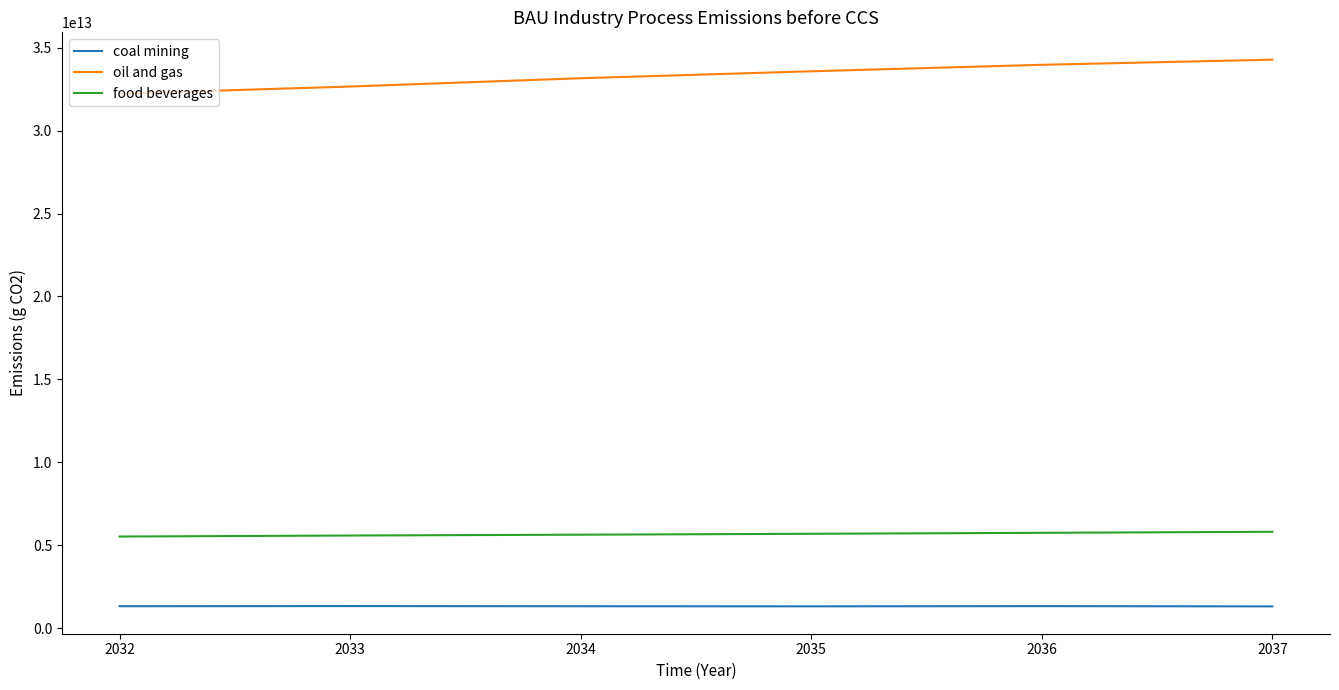

Which series has the largest total across all categories?

oil and gas